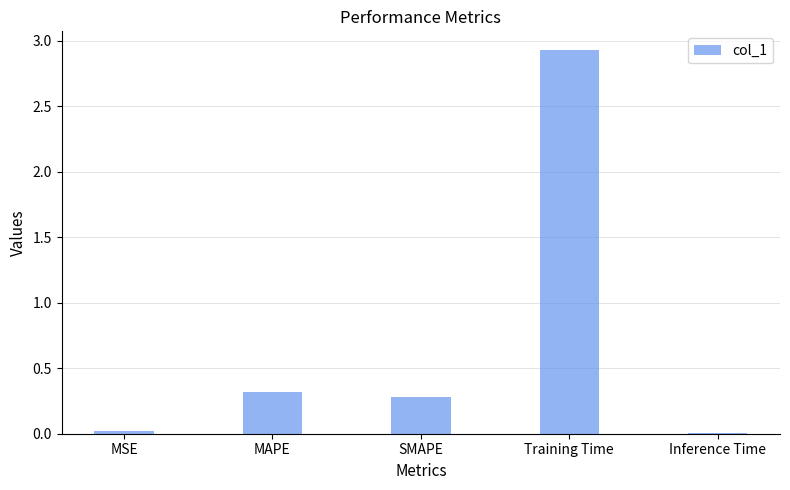

Is it true that the value at MAPE is 0.3?

True